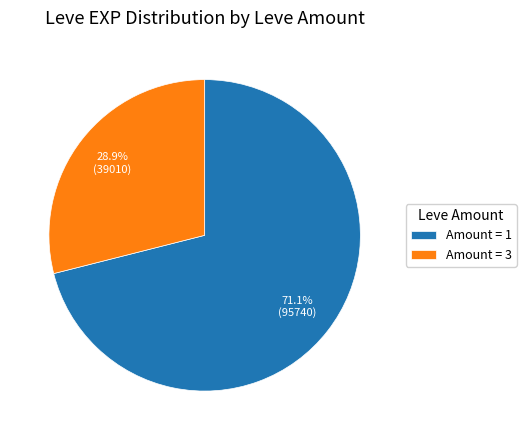

Approximately how many times larger is the value at Amount = 1 compared to Amount = 3?

2.5